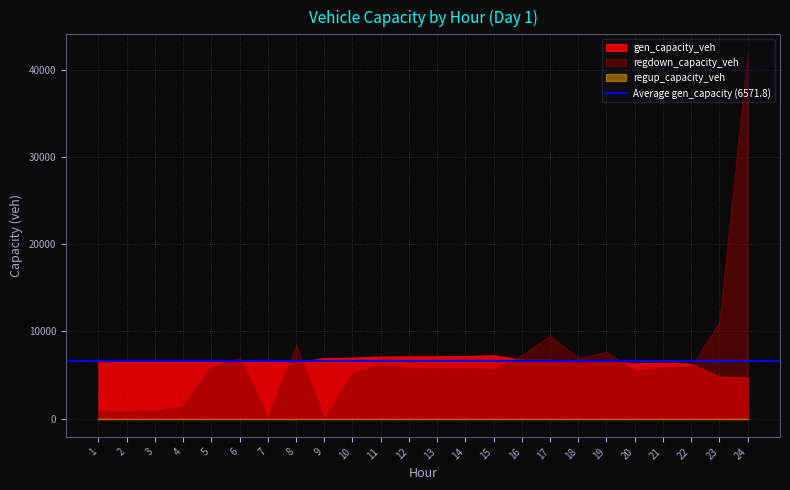

Reading left to right, what are all the values shown in this chart?

gen_capacity_veh: 6687.8	6681.8	6687.8	6687.8	6605.7	6512.8	6642.2	6420.8	6935.3	6981.0	7110.0	7135.0	7130.3	7150.6	7255.8	6742.0	6735.1	6382.9	6667.7	6333.1	6410.9	6294.4	4819.1	4712.8
regdown_capacity_veh: 840.1	819.6	872.9	1370.8	5873.9	6984.2	0.0	8436.7	0.0	5199.2	6119.7	5801.6	5743.2	5799.4	5624.7	7274.4	9500.2	6943.9	7655.5	5465.0	5831.3	5984.1	11047.8	41984.9
regup_capacity_veh: 0.0	0.0	0.0	0.0	0.0	0.0	0.0	0.0	0.0	0.0	0.0	0.0	0.0	0.0	0.0	0.0	0.0	0.0	0.0	0.0	0.0	0.0	0.0	0.0